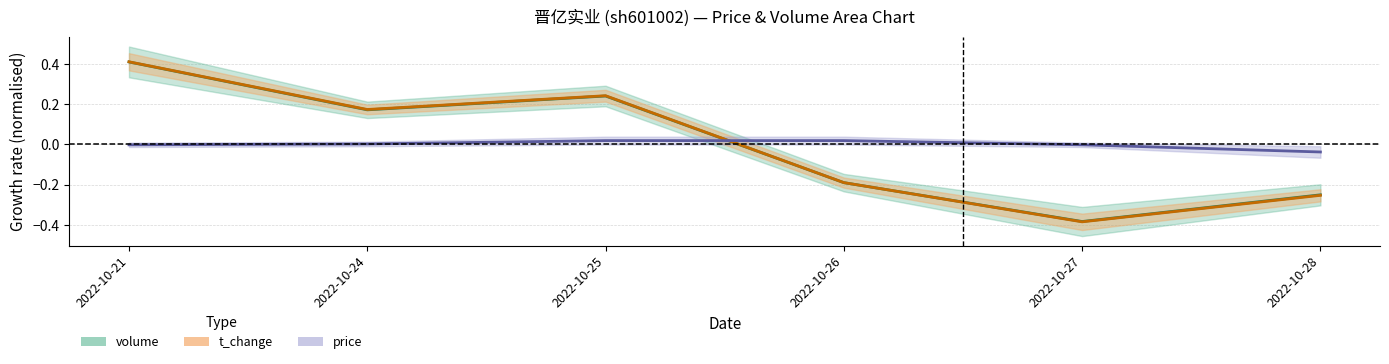

How many positive values does the volume series have?

3